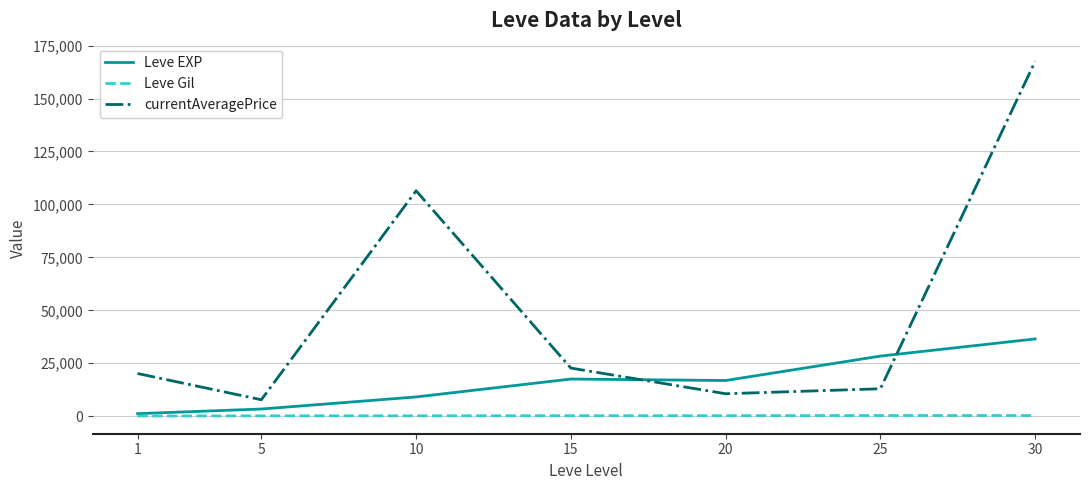

How many lines are shown in the chart?

3